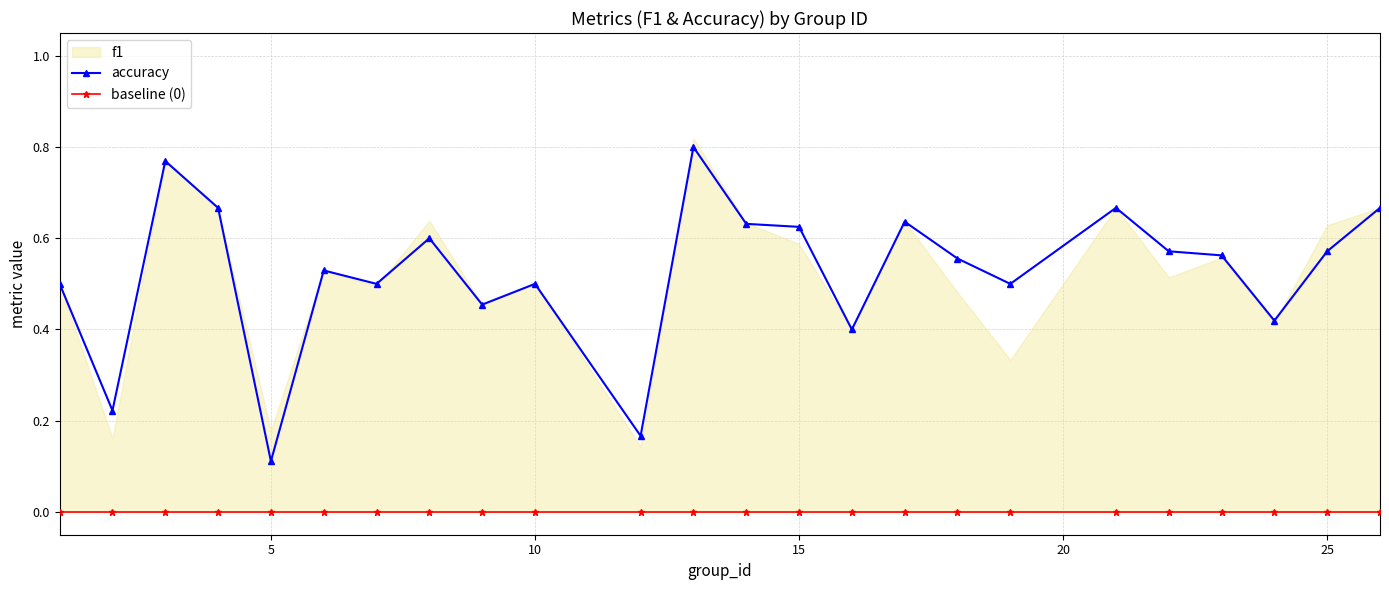

True or false: accuracy has a value of 0.2 at 25.

False